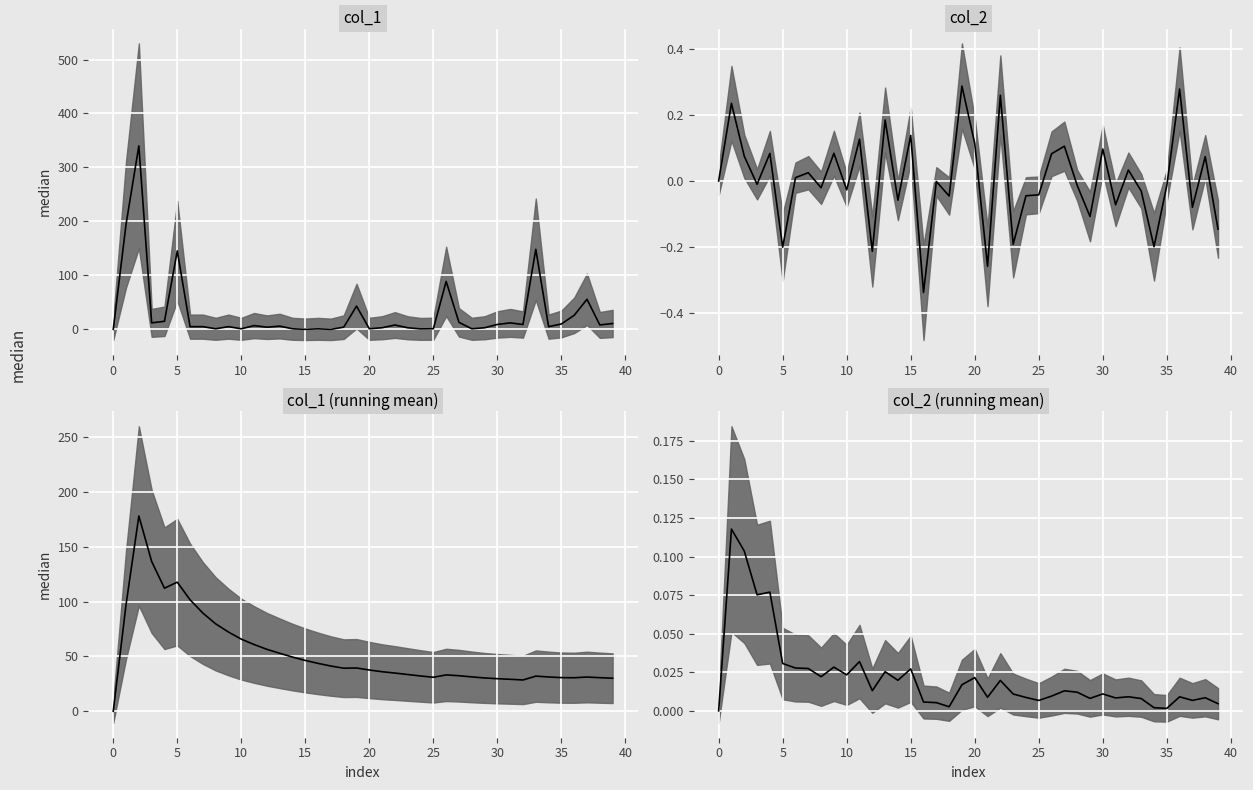

What is the total value across all series at 31?

41.1